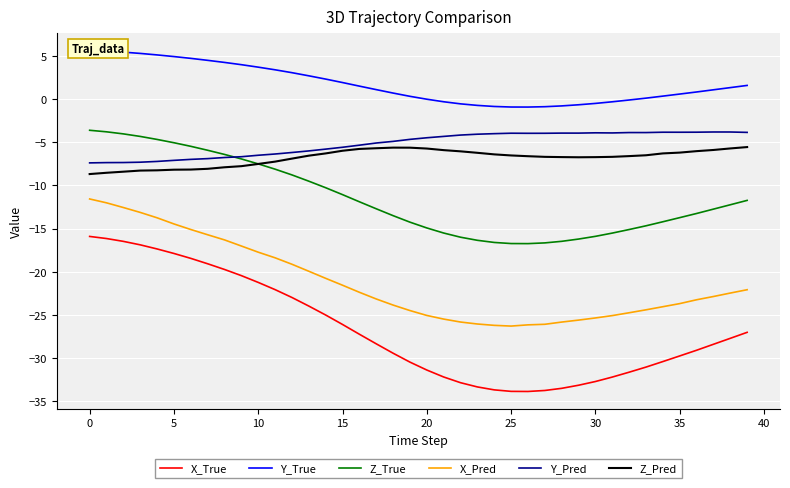

The Z_Pred series shows -6.2 at 23. True or false?

True